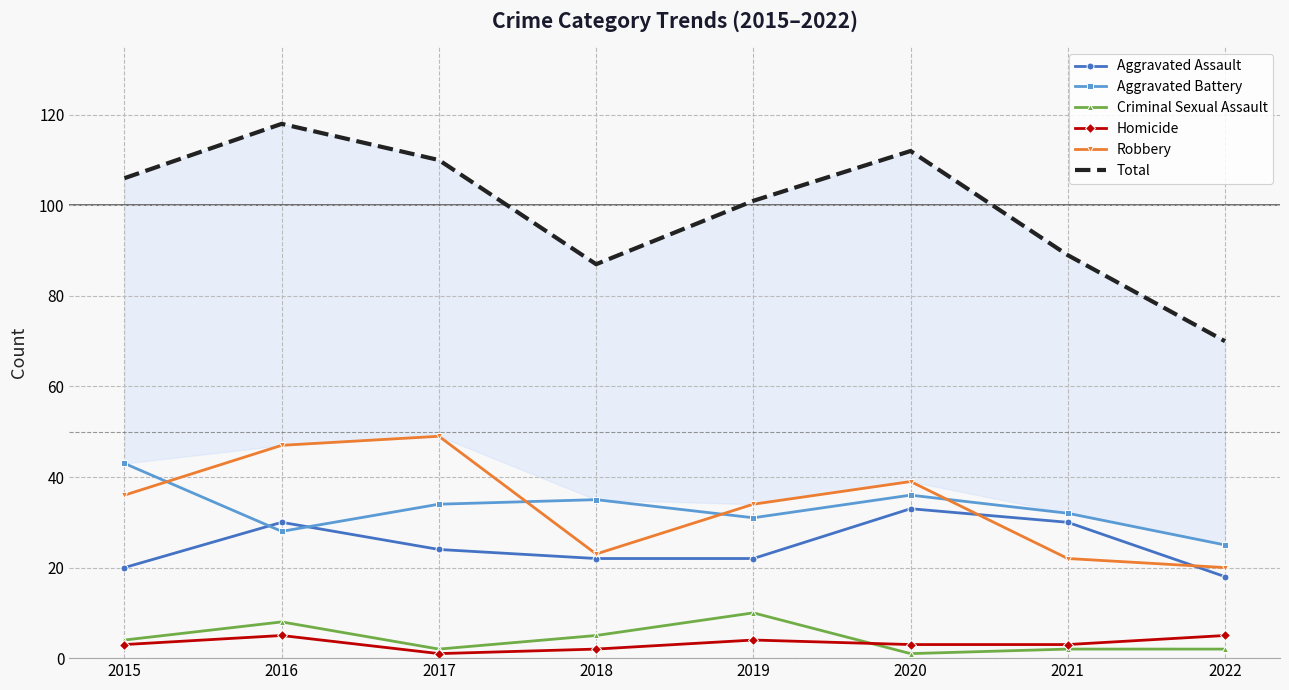

Reading left to right, what are all the values shown in this chart?

Aggravated Assault: 2015=20	2016=30	2017=24	2018=22	2019=22	2020=33	2021=30	2022=18
Aggravated Battery: 2015=43	2016=28	2017=34	2018=35	2019=31	2020=36	2021=32	2022=25
Criminal Sexual Assault: 2015=4	2016=8	2017=2	2018=5	2019=10	2020=1	2021=2	2022=2
Homicide: 2015=3	2016=5	2017=1	2018=2	2019=4	2020=3	2021=3	2022=5
Robbery: 2015=36	2016=47	2017=49	2018=23	2019=34	2020=39	2021=22	2022=20
Total: 2015=106	2016=118	2017=110	2018=87	2019=101	2020=112	2021=89	2022=70